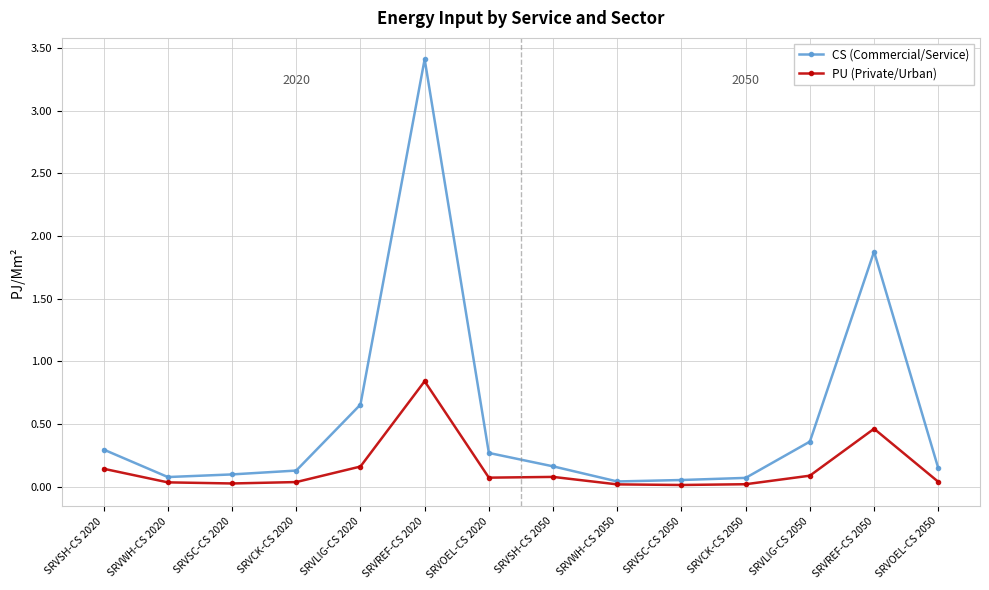

Which series changed the most between SRVSH-CS 2020 and SRVWH-CS 2020?

CS (Commercial/Service)